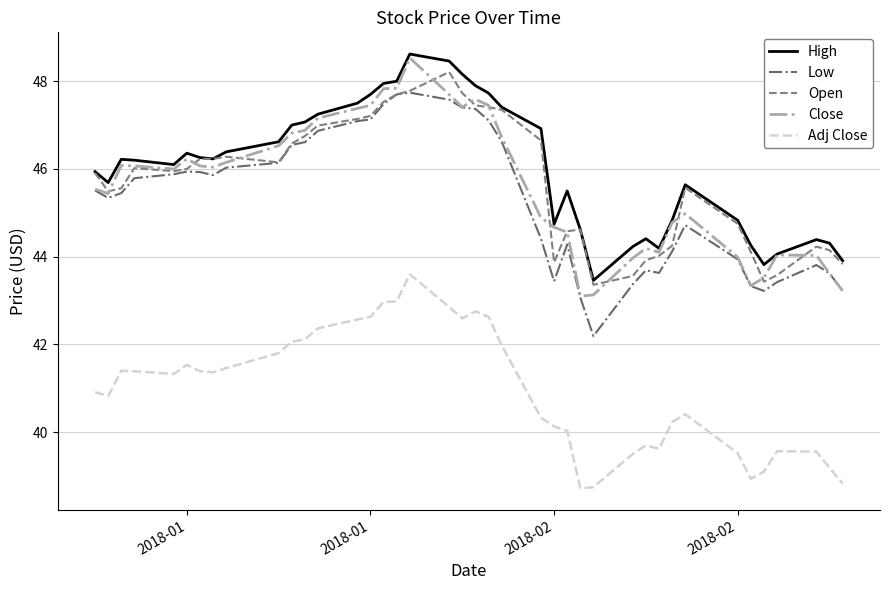

True or false: Close and Adj Close cross at least once.

False